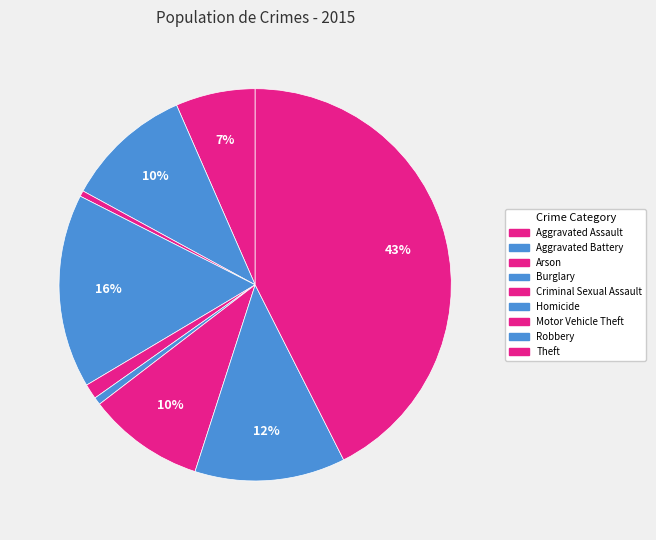

Which slice is the smallest?

Arson